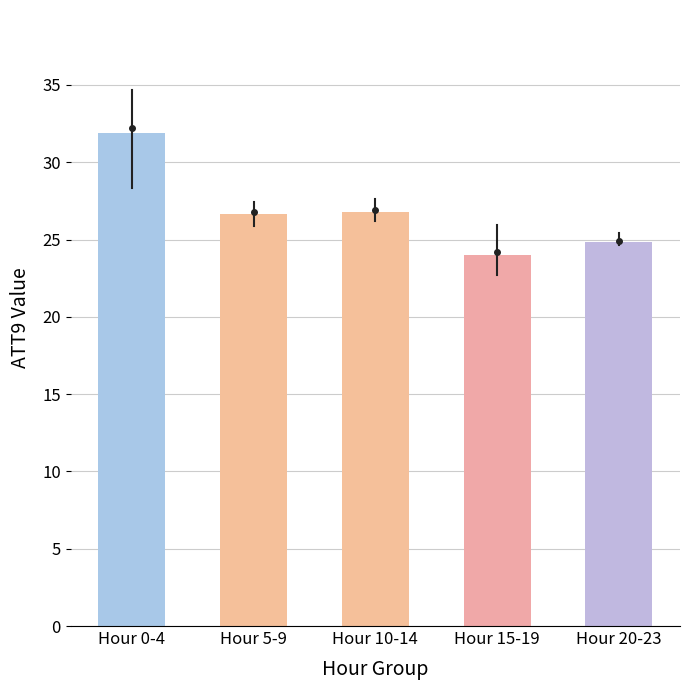

The value at Hour 0-4 is 43.5. True or false?

False